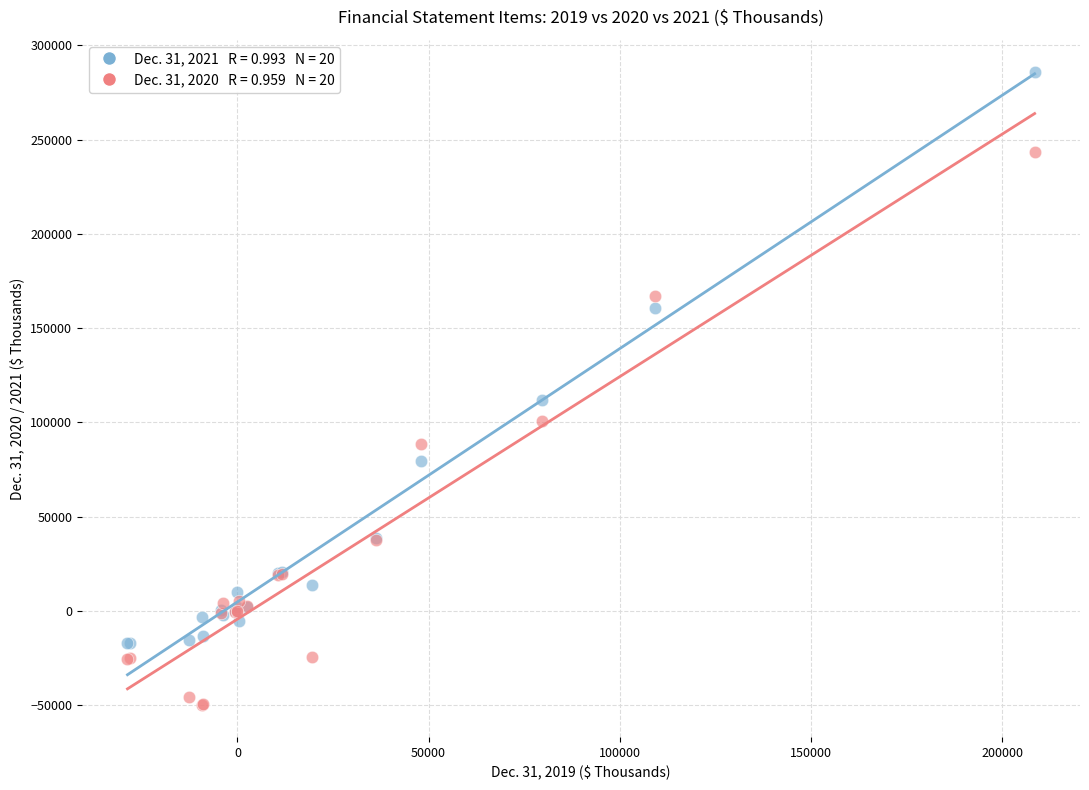

Across all series, what Y value is closest to 117961?

111616